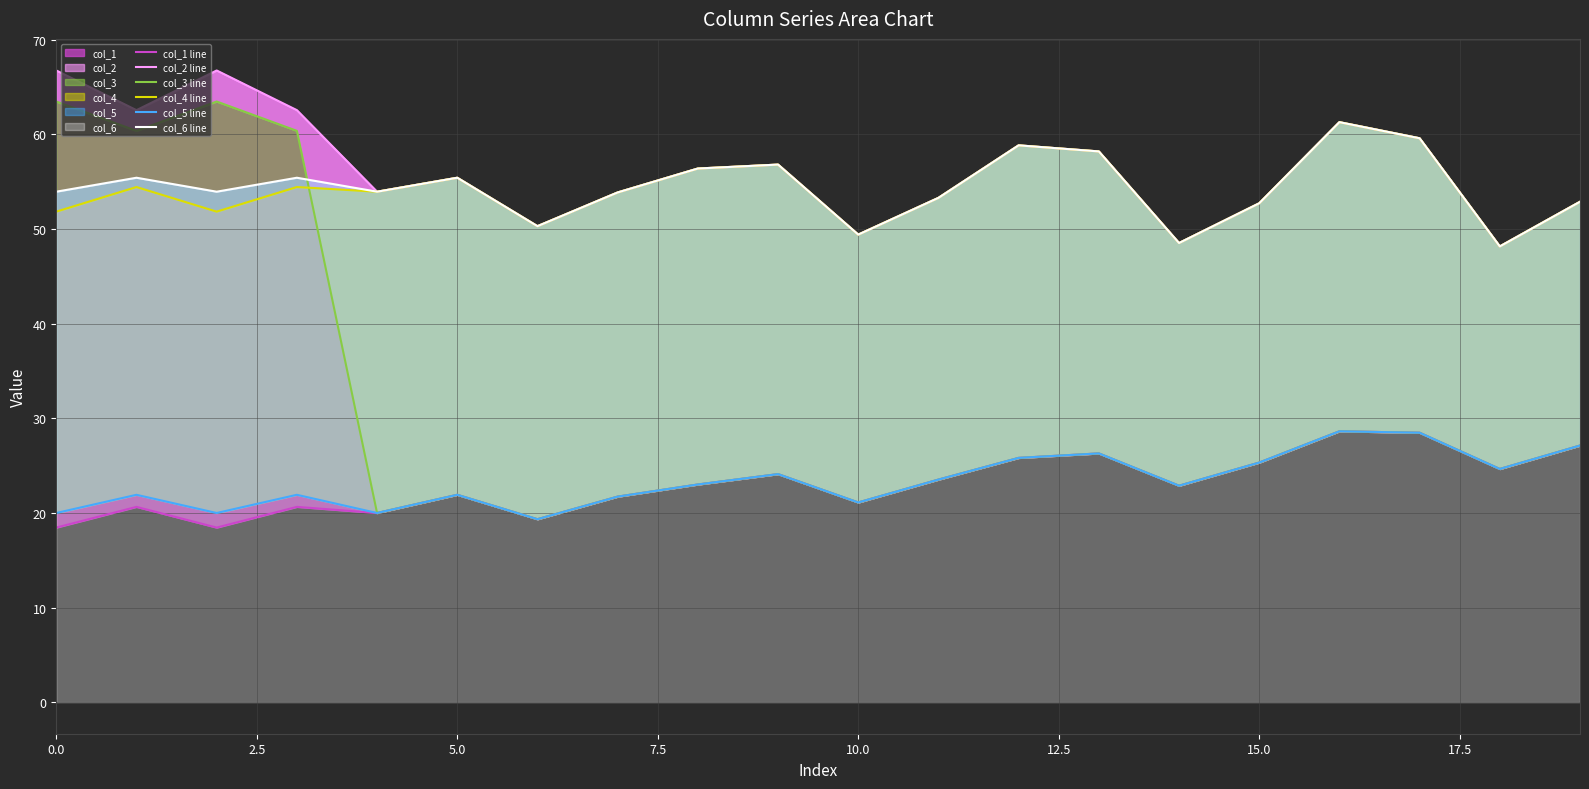

Which series has the widest spread of values?

col_3 line